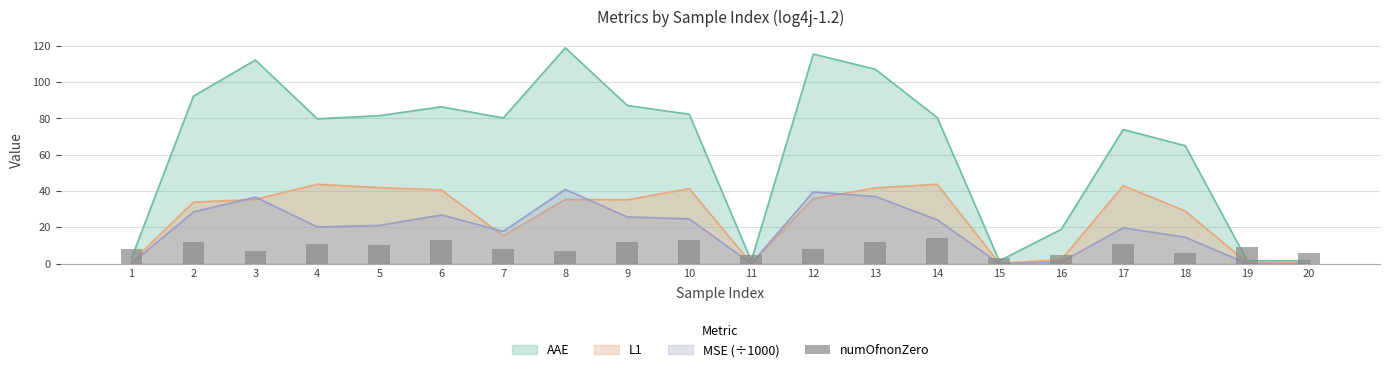

At which label is the value closest to 8?

1